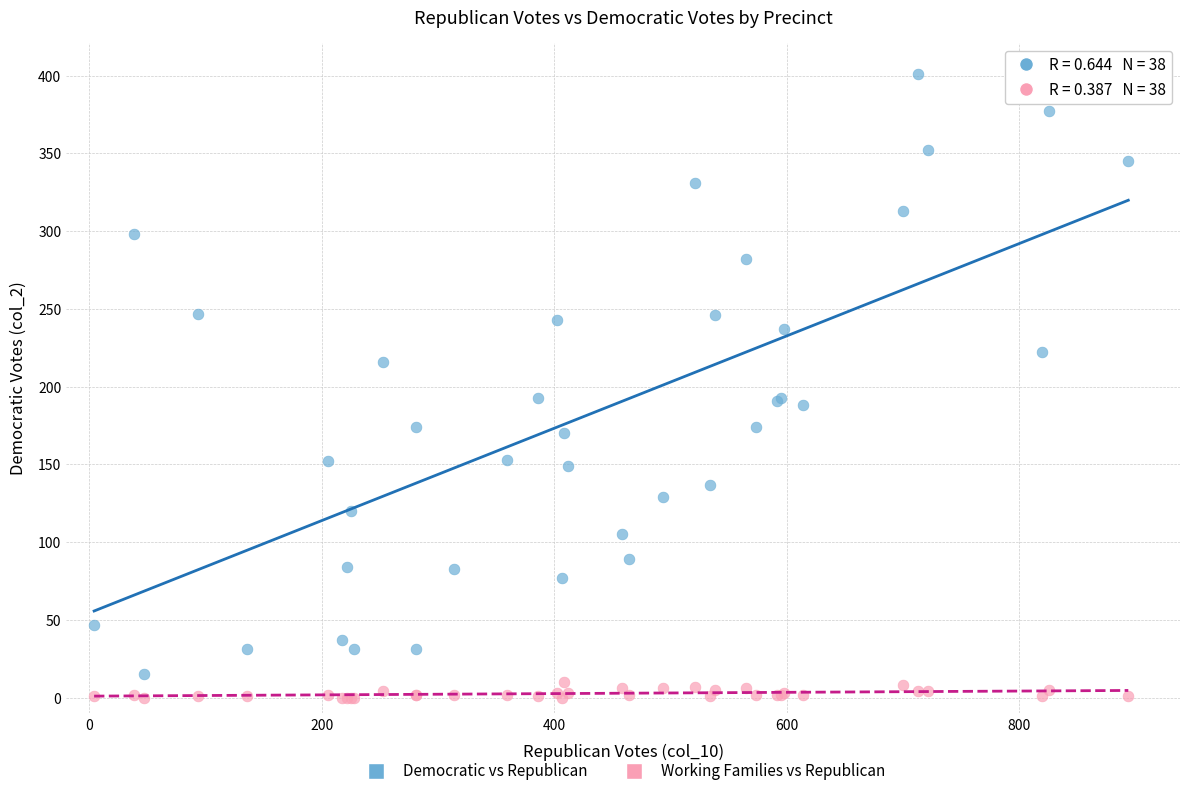

In the Democratic vs Republican series, what Y value is closest to 208?

216